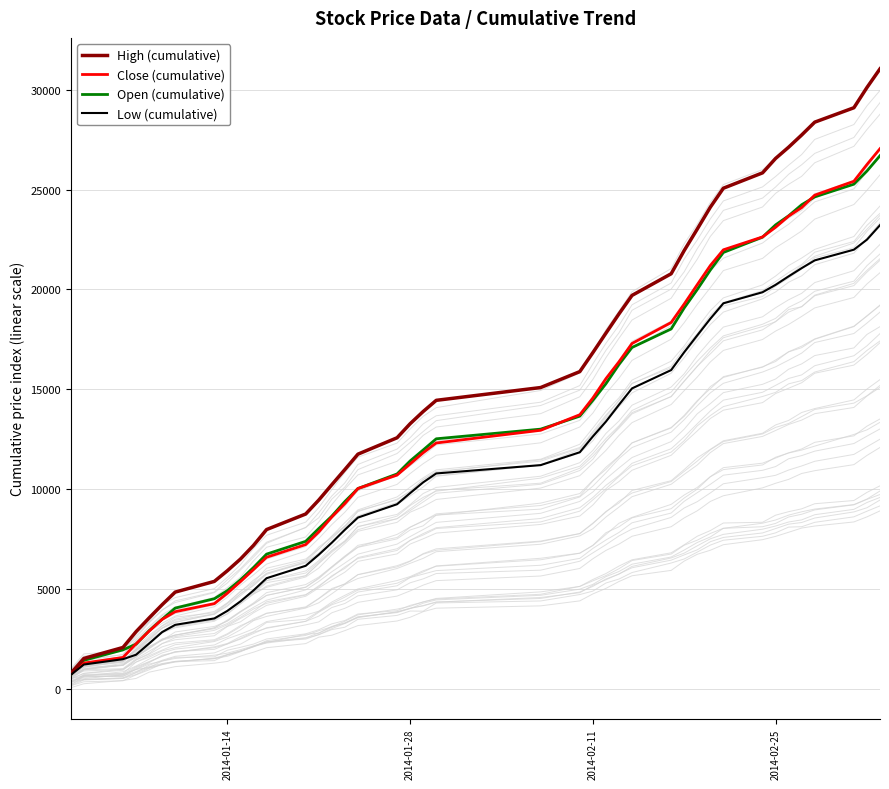

What is the highest value of the Open (cumulative) series?

26692.6